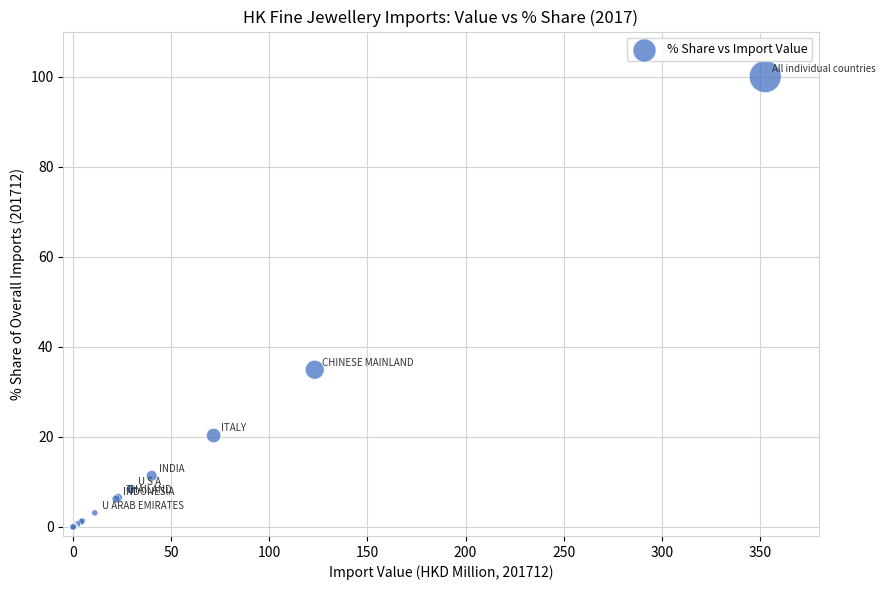

What Y value in the scatter plot is closest to 50?

34.9